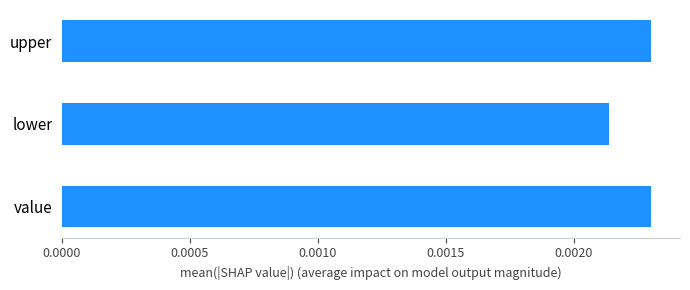

Which label corresponds to the smallest value in the chart?

lower